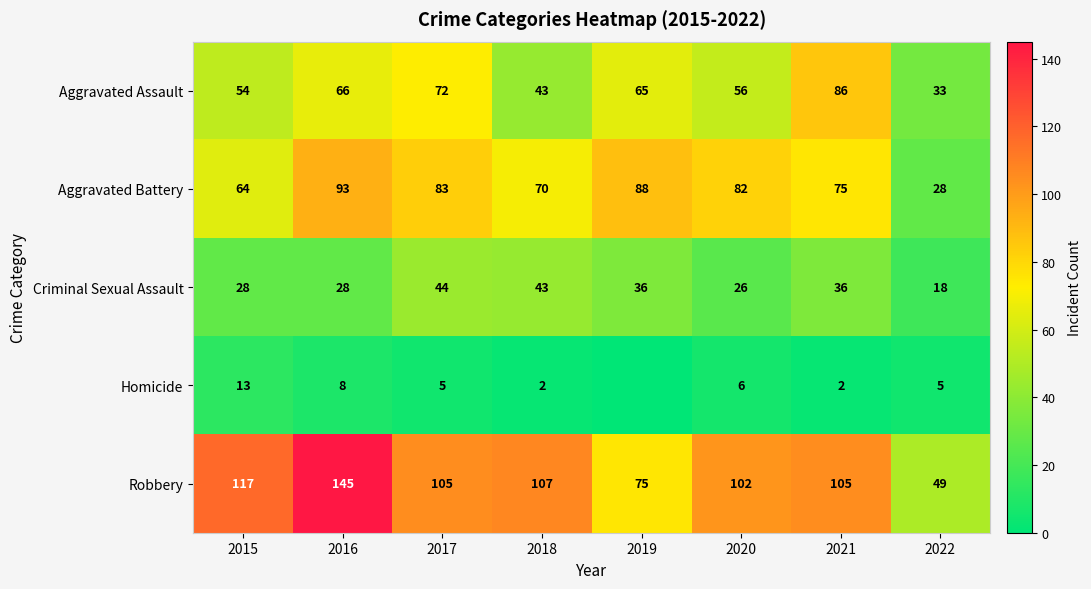

Which category has the highest value across all series?

2016